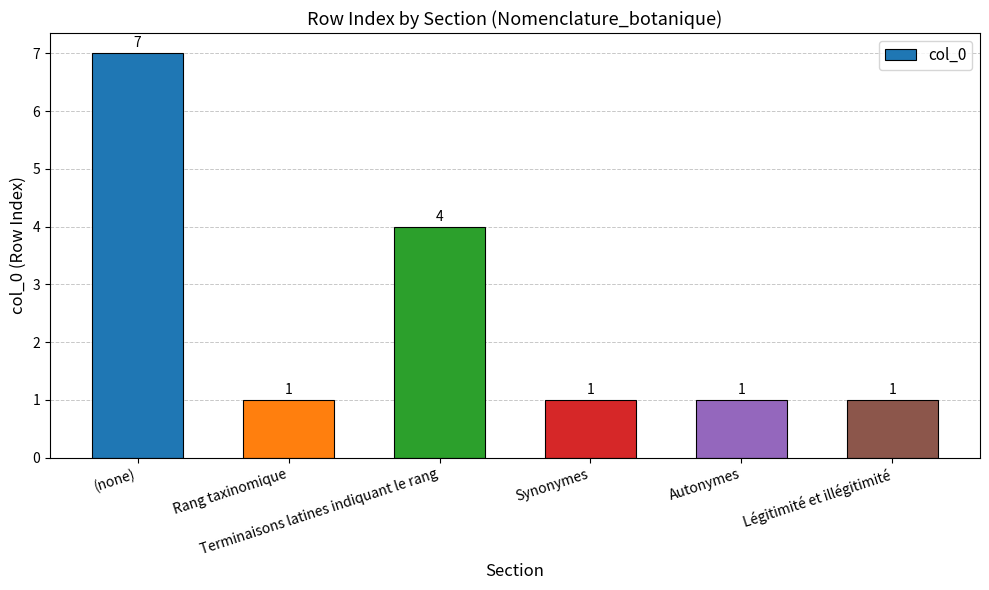

Is it true that the value at Autonymes is 1?

True